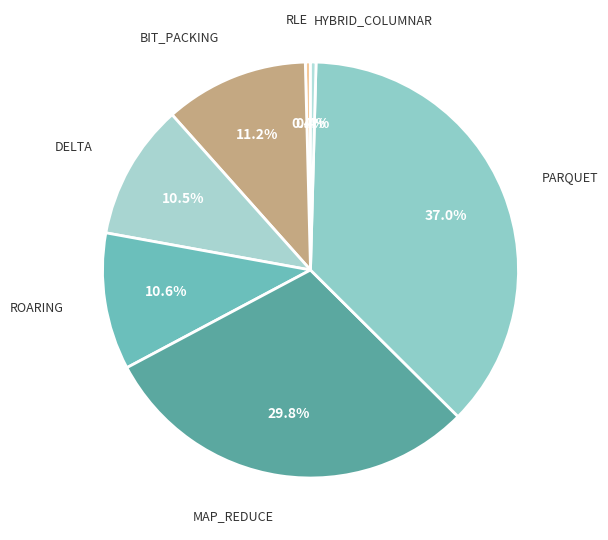

To the nearest percent, what is the difference between the largest and smallest slice percentages?

37%